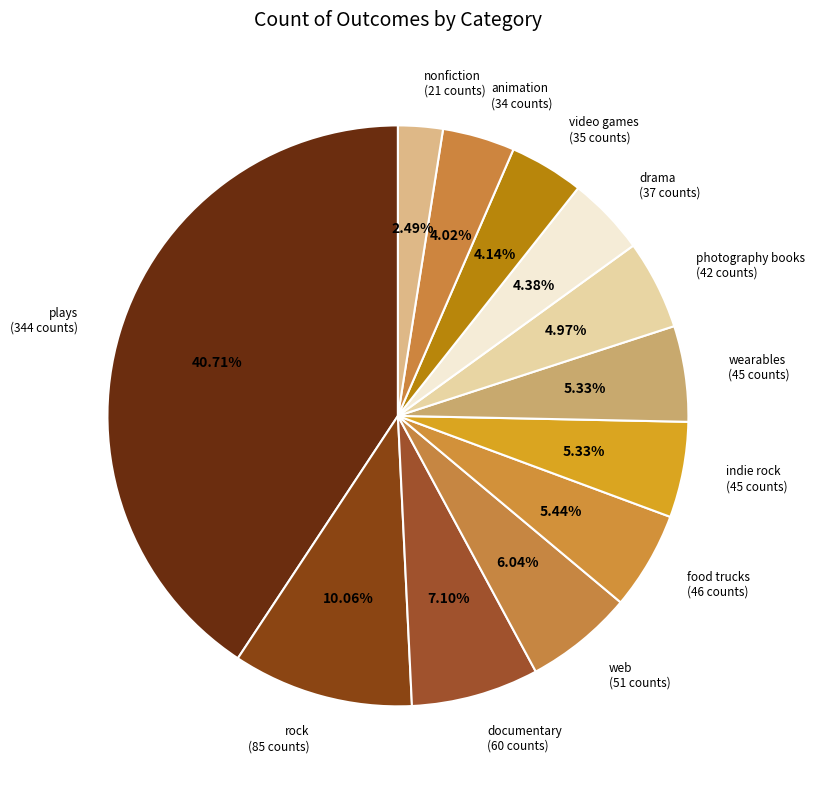

Count the number of slices in the pie.

12